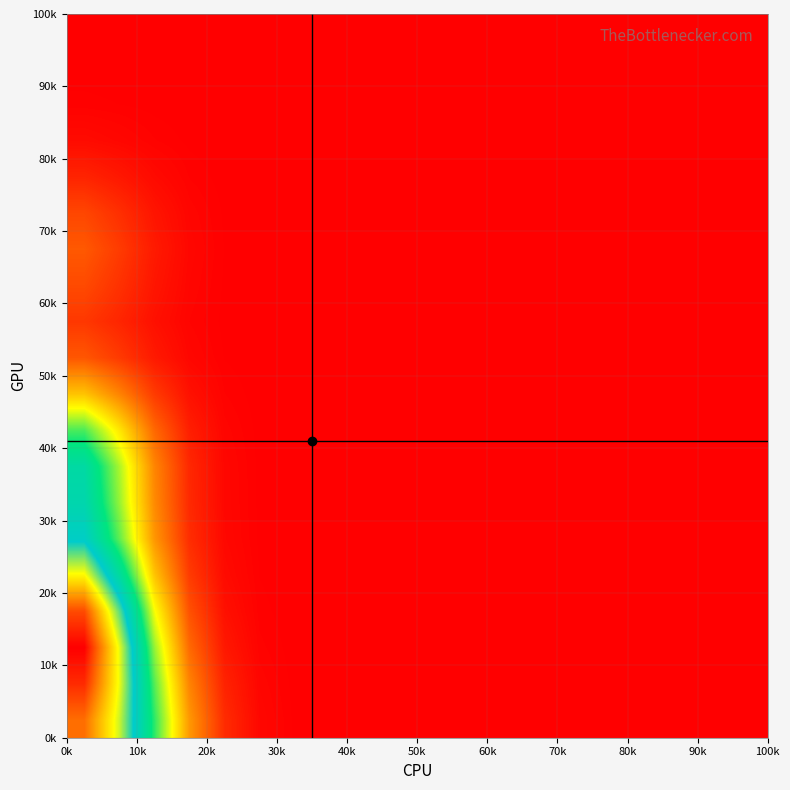

What is the maximum value shown in the chart?

1.3